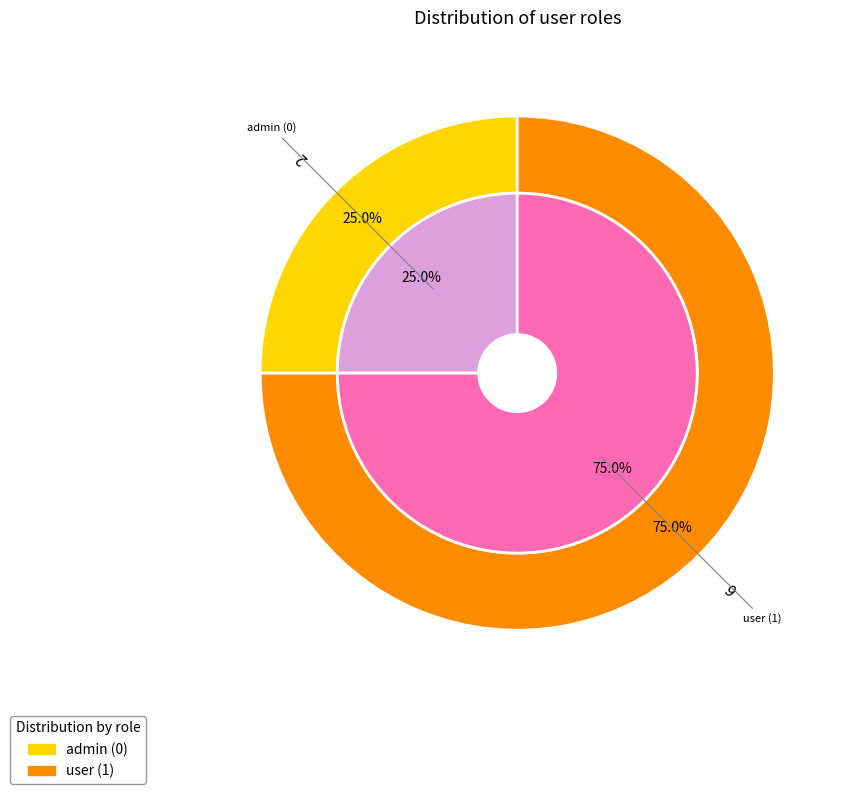

Which category has the smallest portion of the pie?

admin